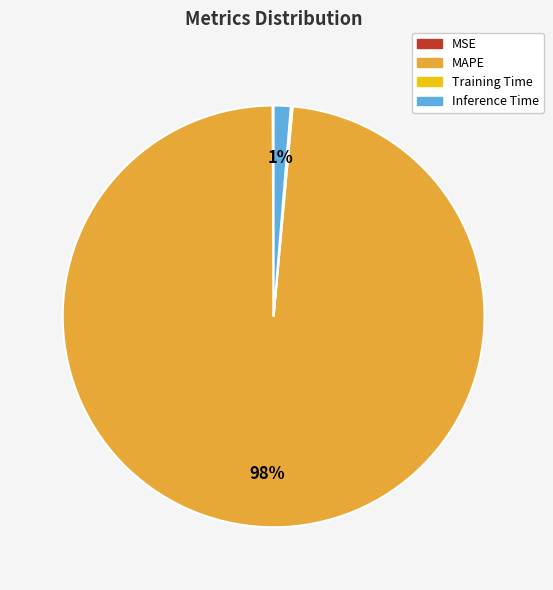

To the nearest percent, what percentage of the pie is Inference Time?

1%